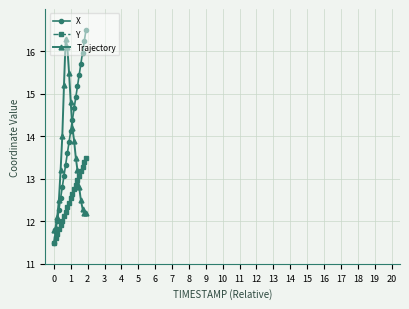

What is the value of the Y point at the 7th from the left?

12.1